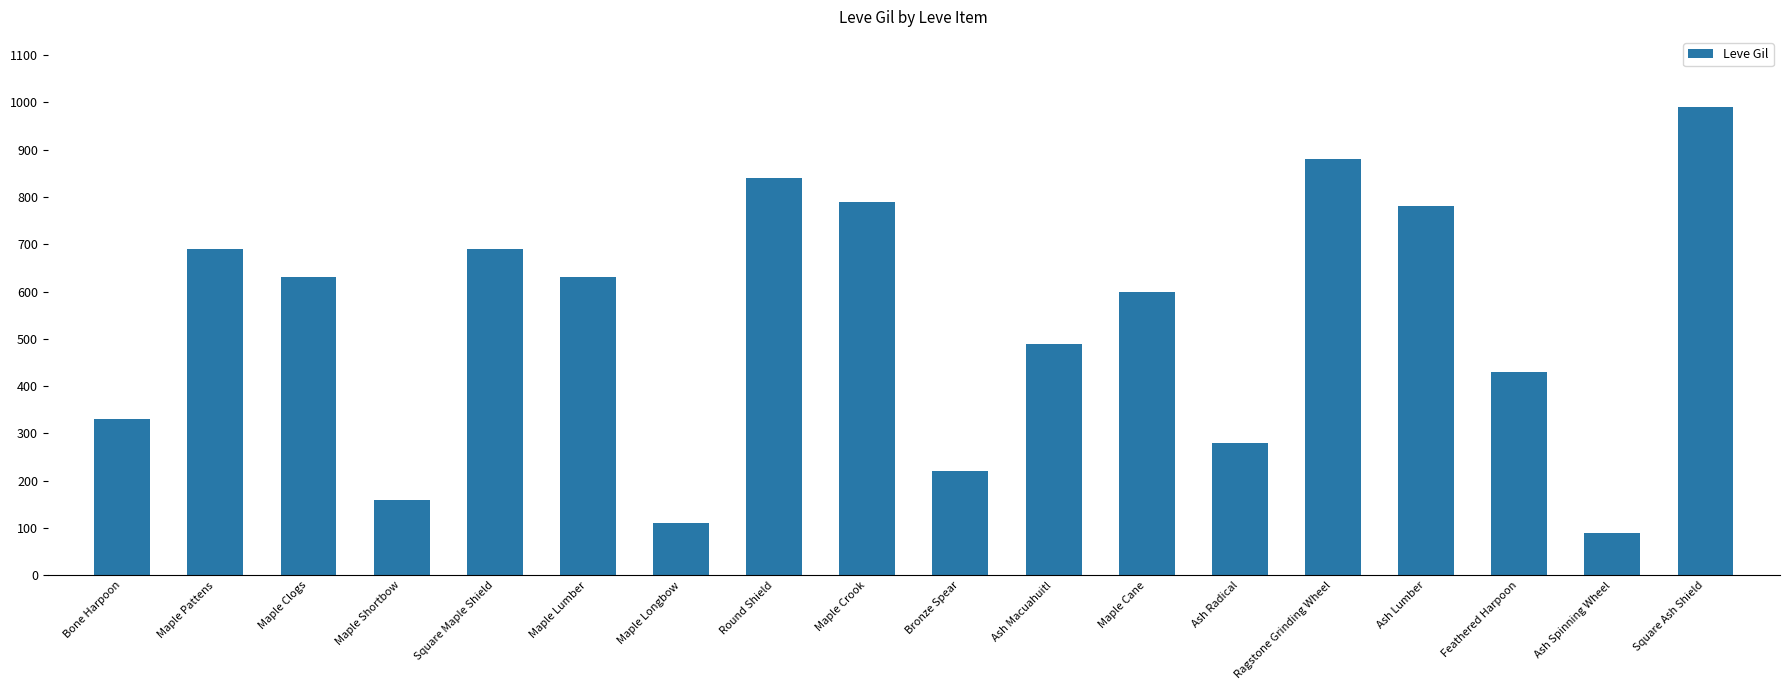

The value at Maple Clogs is 630. True or false?

True